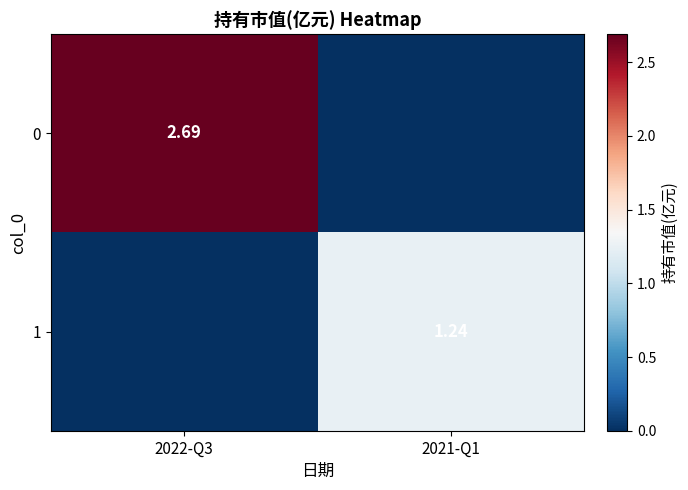

What is the maximum value for 0?

2.7